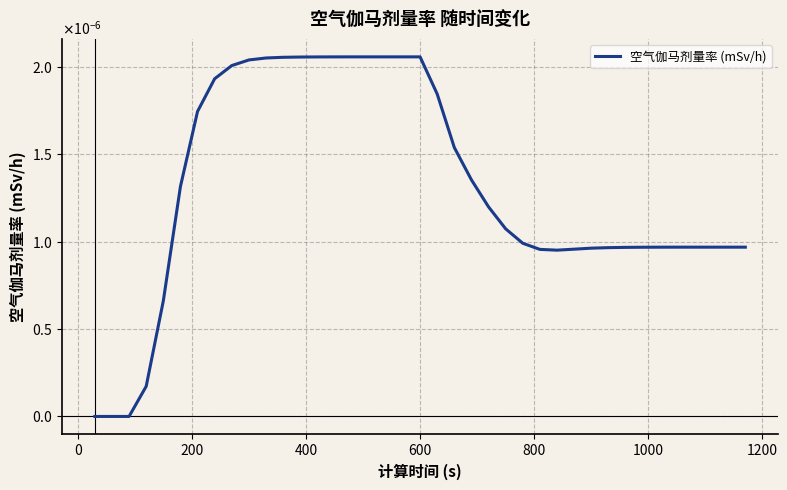

Does the chart display data point markers on the line(s)?

No